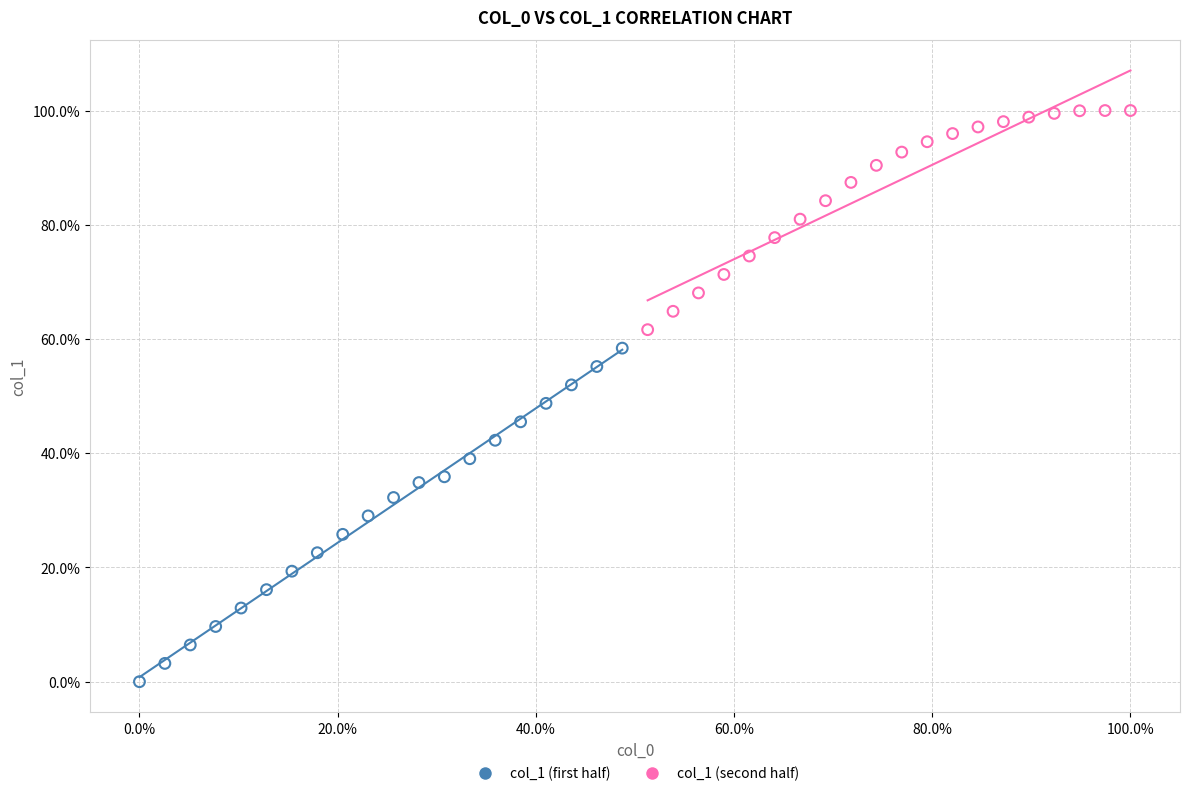

Which series has the largest Y range (max minus min)?

col_1 (first half)